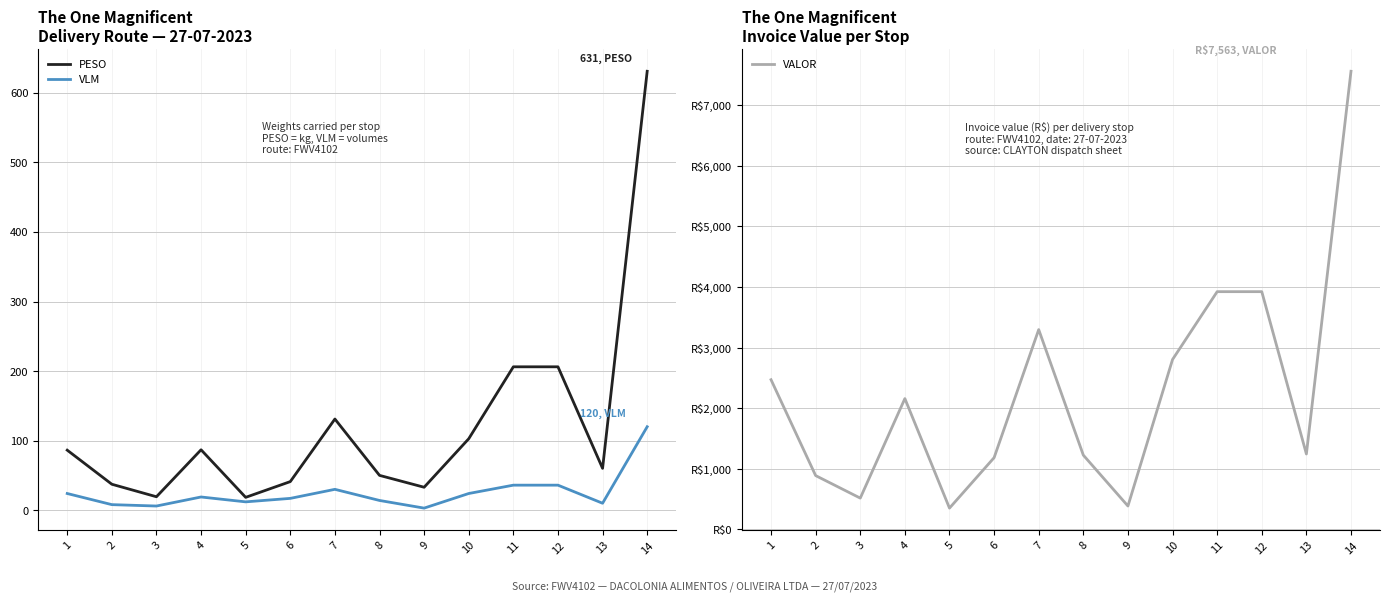

What is the value of the PESO point at the 12th from the left?

206.2